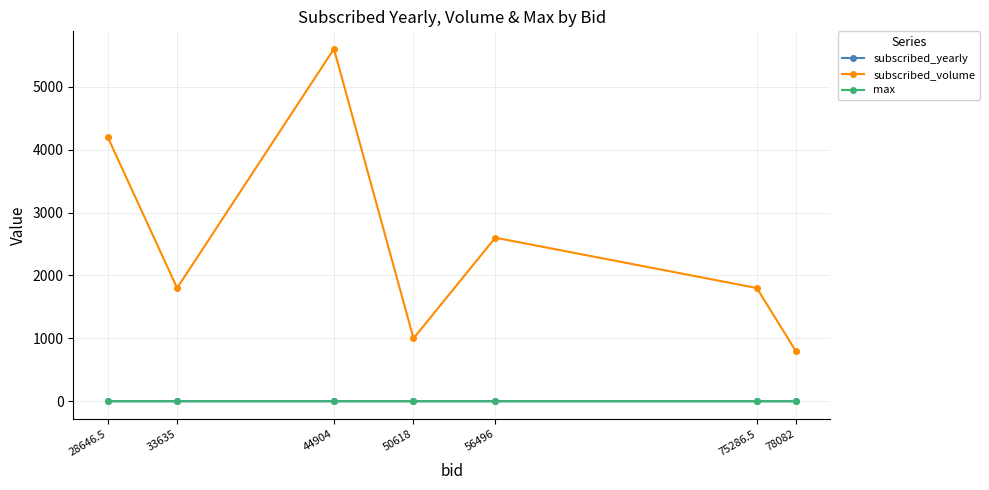

At which category does the chart reach its peak across all series?

44904